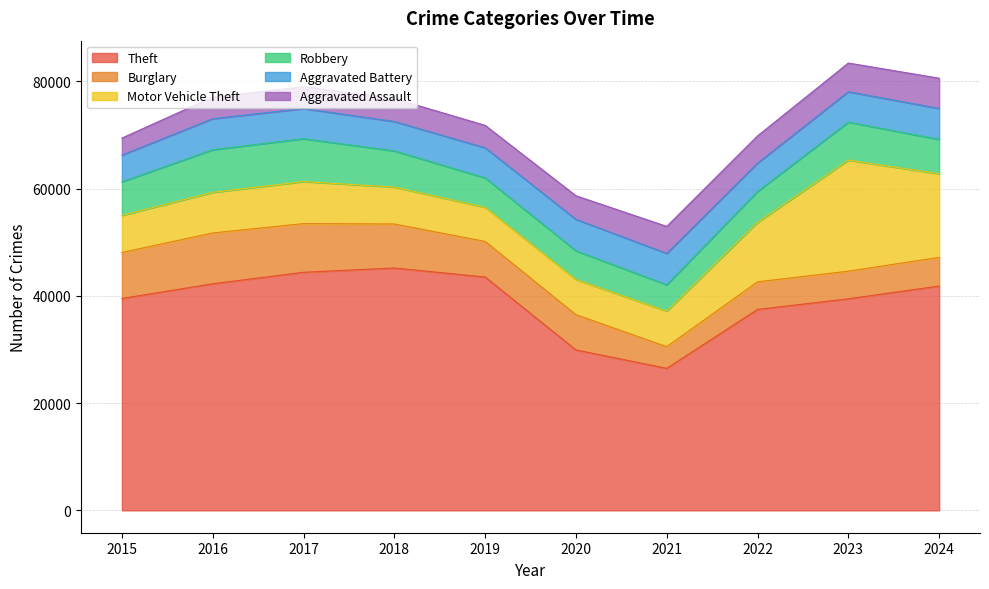

What is the value of the Burglary point at the 4th from the left?

8204